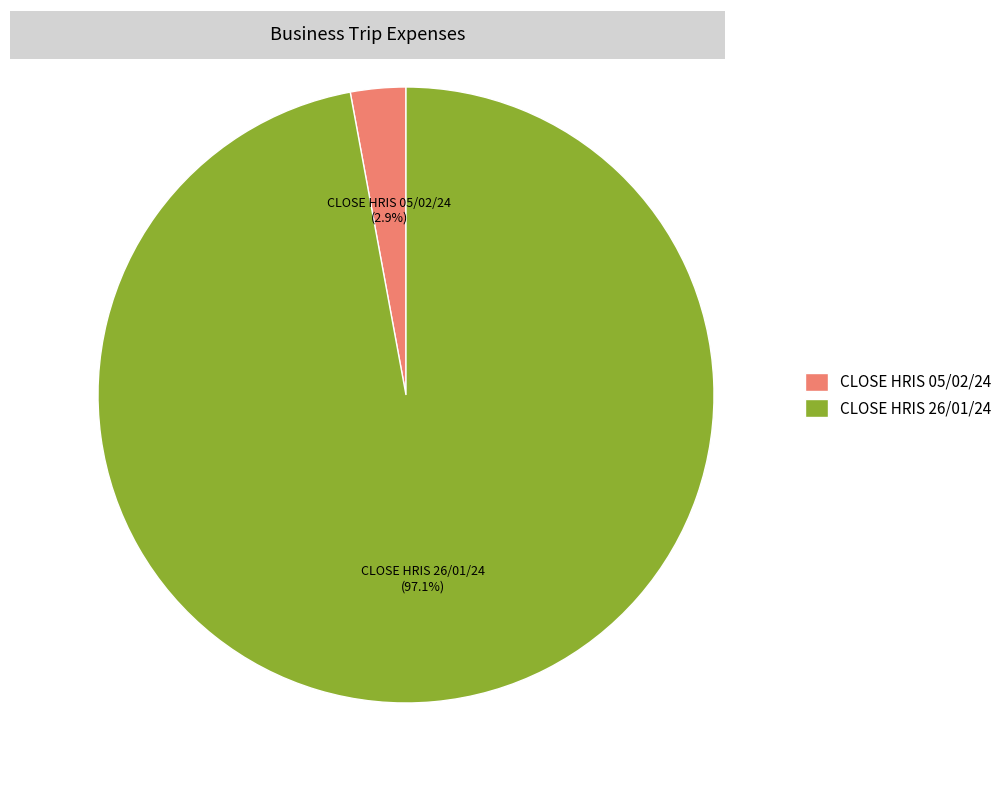

To the nearest percent, what is the average slice percentage?

50%